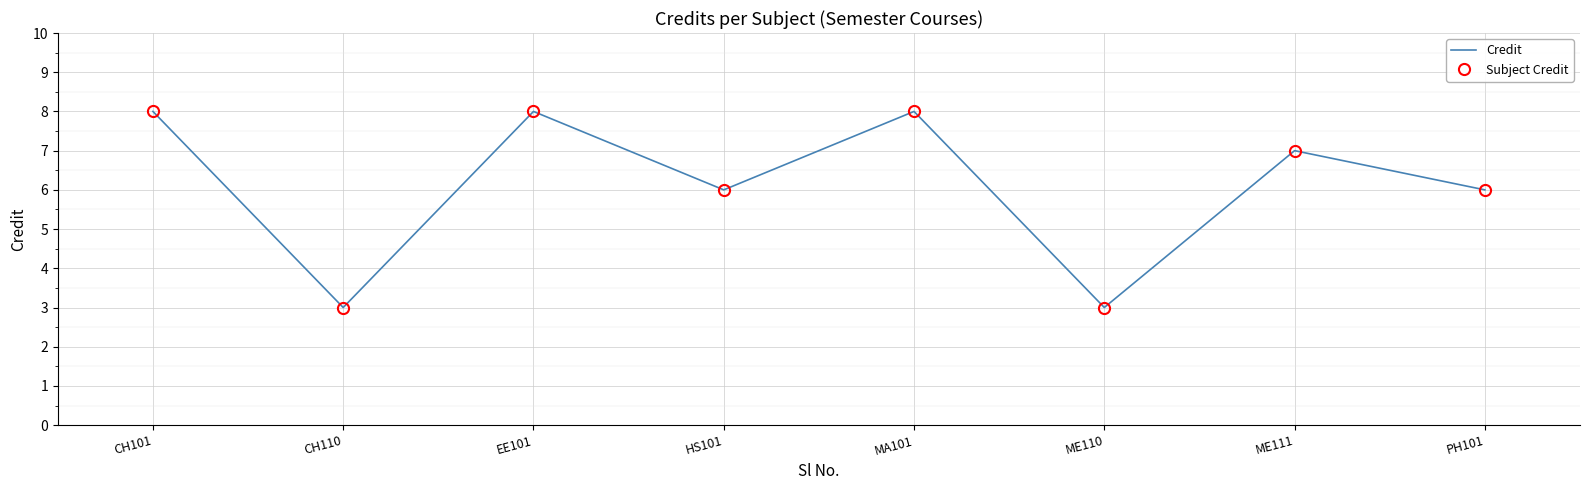

Reading left to right, what are all the values shown in this chart?

Credit: 8	3	8	6	8	3	7	6
Subject Credit: 8	3	8	6	8	3	7	6